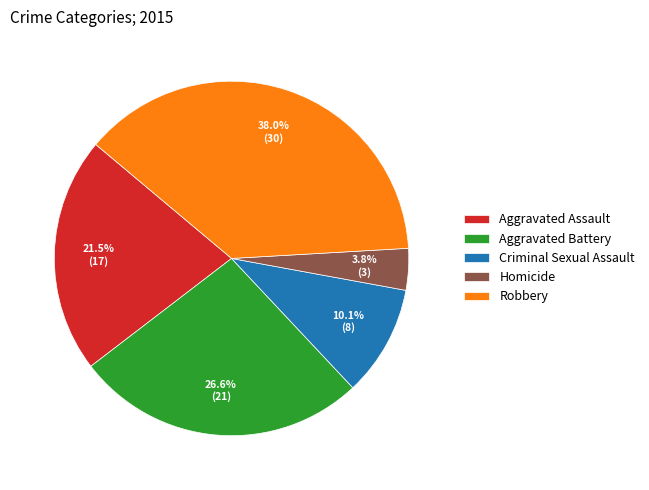

Combined, what portion of the pie is Aggravated Assault and Robbery?

59.5%